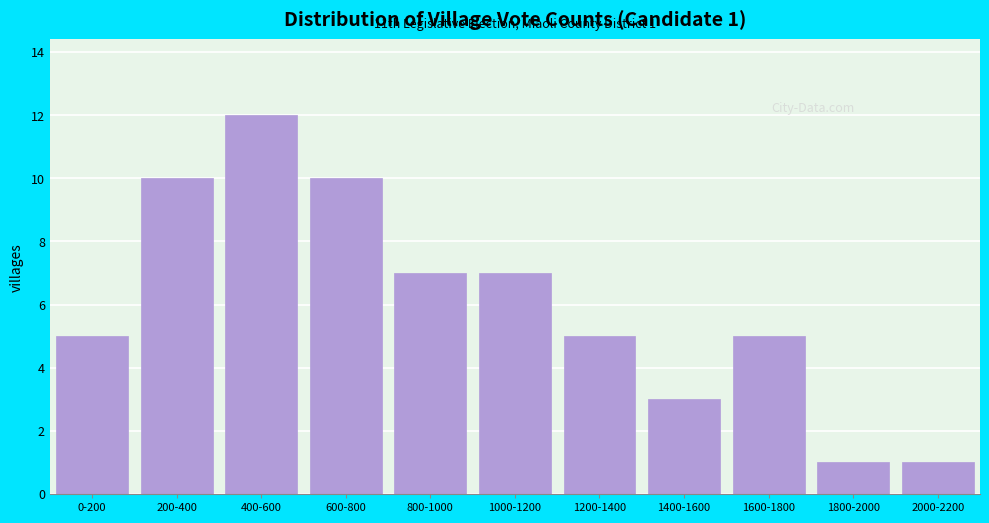

Reading left to right, extract all data points from this chart.

0-200=5	200-400=10	400-600=12	600-800=10	800-1000=7	1000-1200=7	1200-1400=5	1400-1600=3	1600-1800=5	1800-2000=1	2000-2200=1